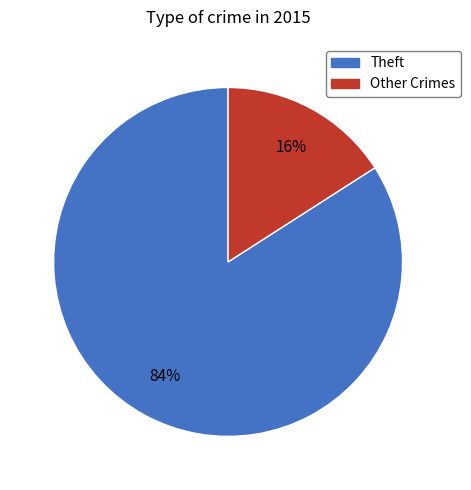

To the nearest percent, what is the average slice percentage?

50%